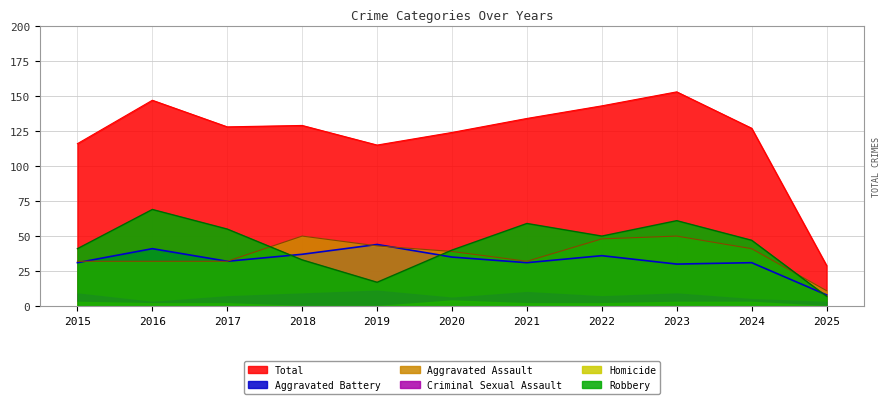

Which label corresponds to the smallest value in the chart?

2025